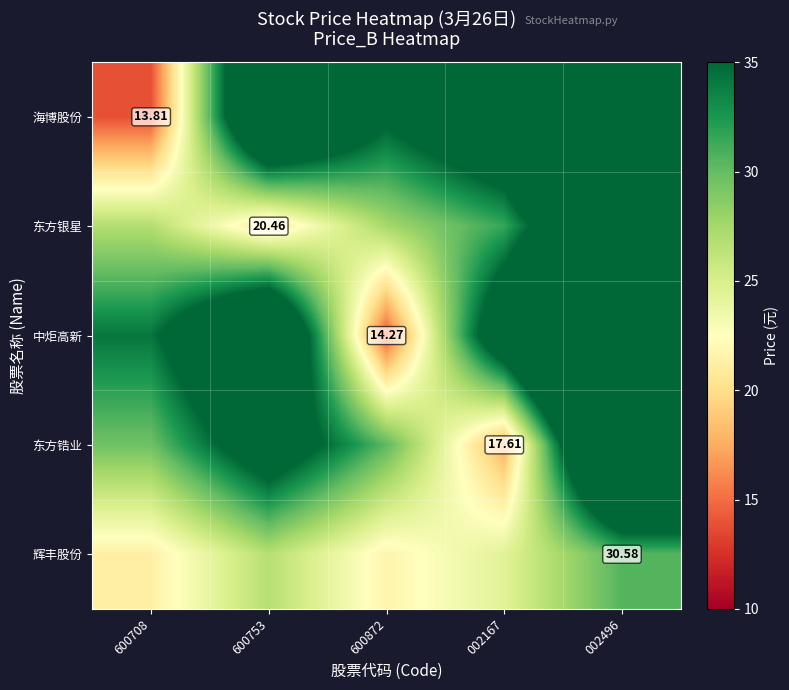

What is the difference between the 辉丰股份 values at 600872 and 002496?

8.9